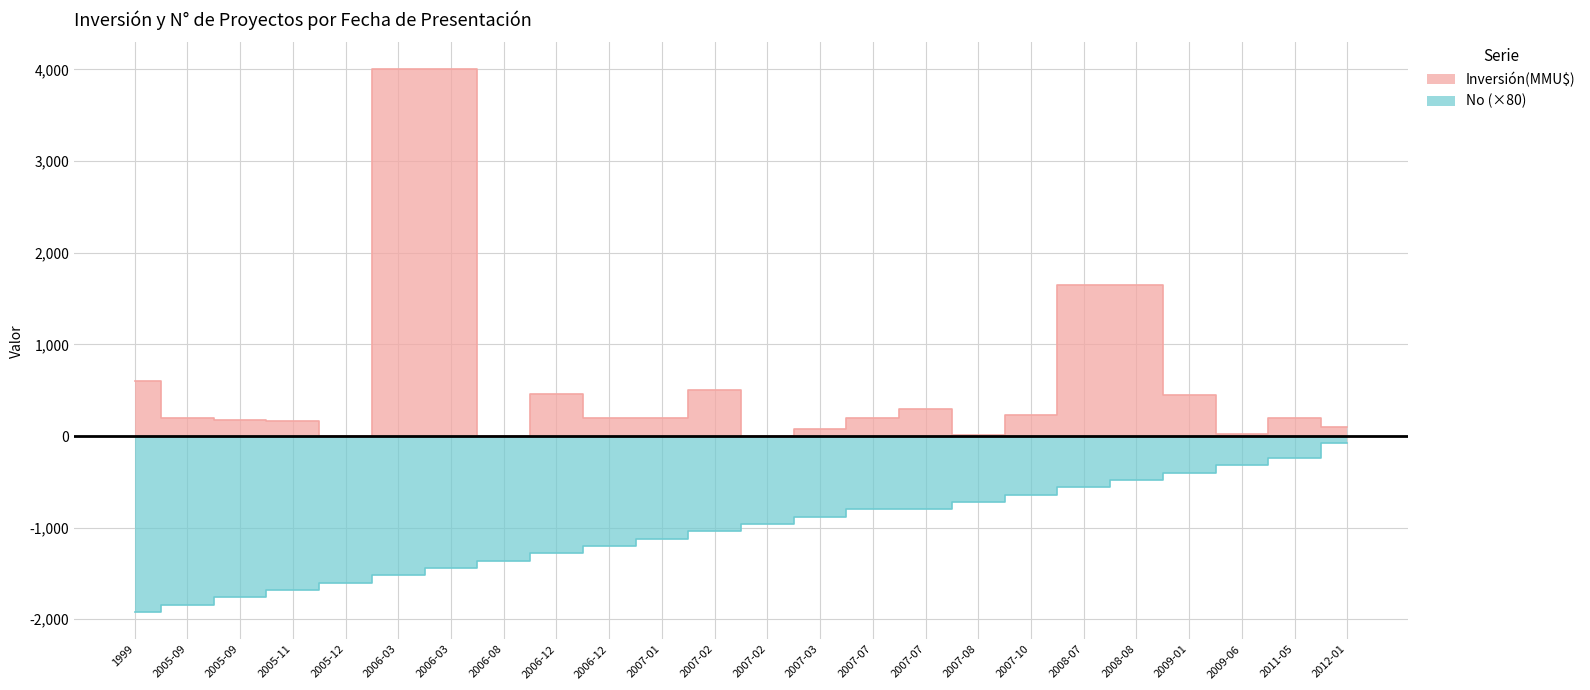

How many distinct data groups are displayed?

2